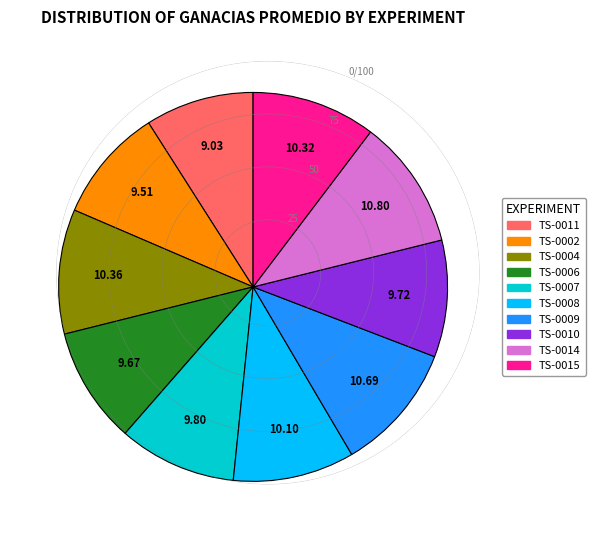

Do TS-0015 and TS-0009 together represent more than half of the pie?

No